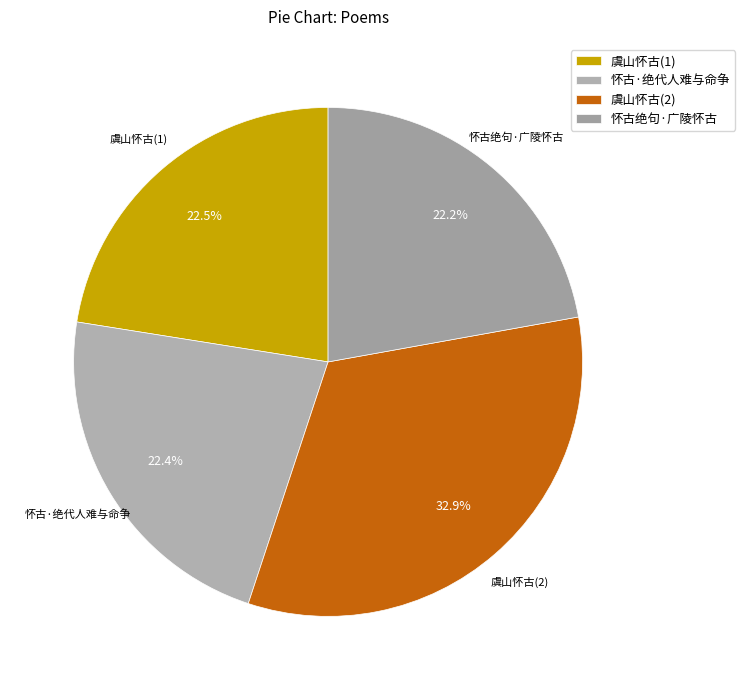

Is there a majority slice in this chart?

No